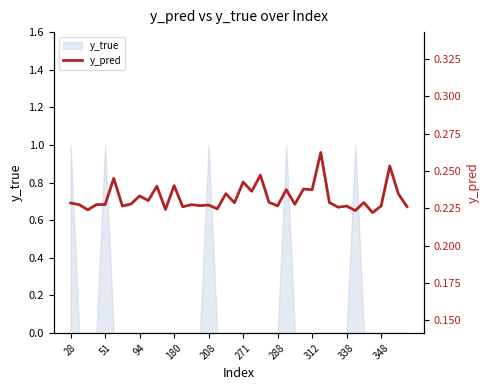

Is it true that y_true equals 1 at 51?

True